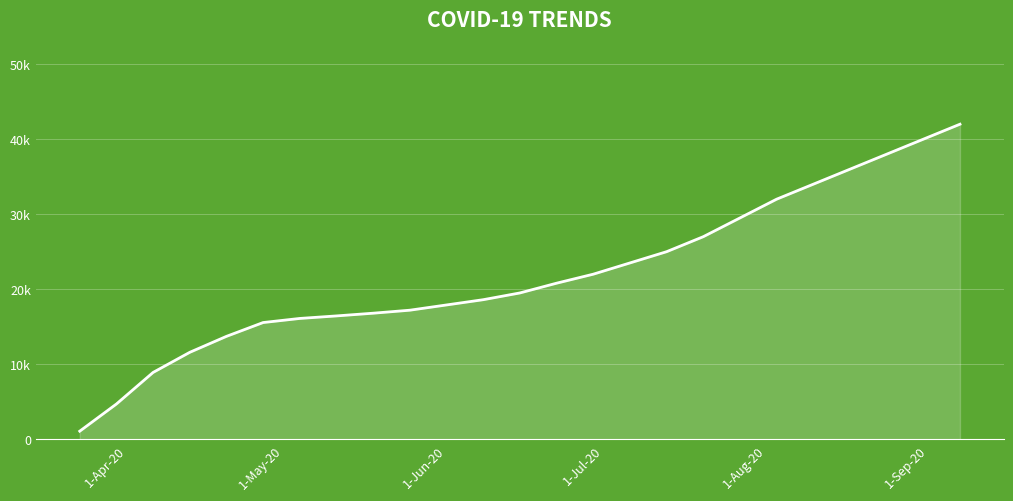

What is the maximum value shown in the chart?

42000